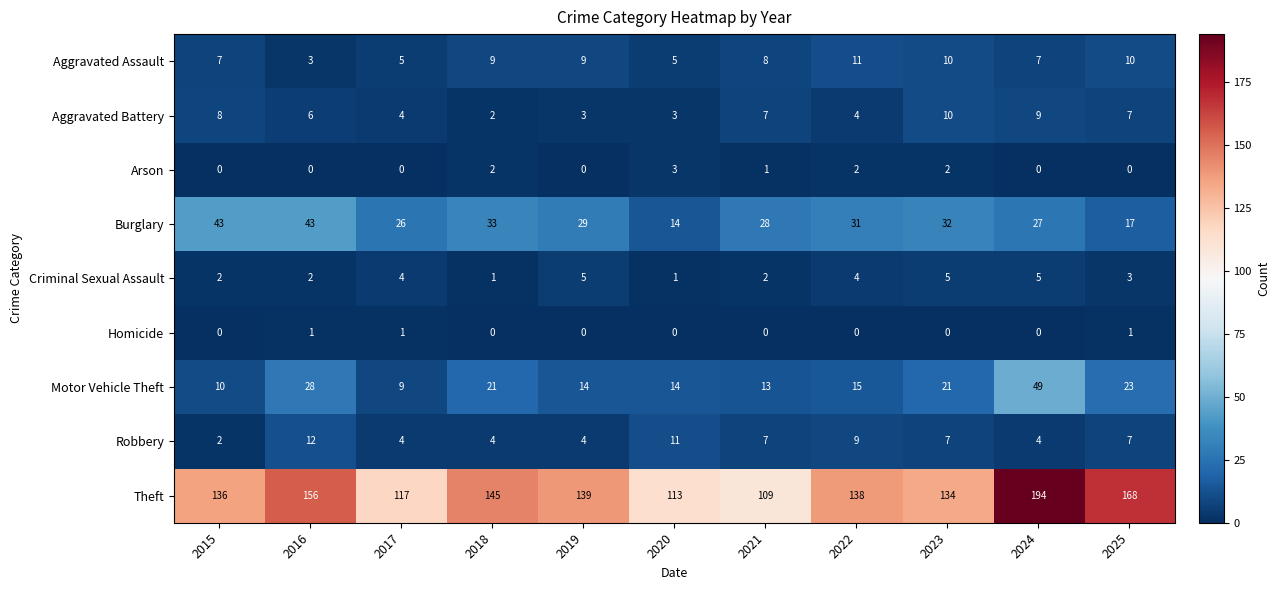

What is the total value across all series at 2016?

251